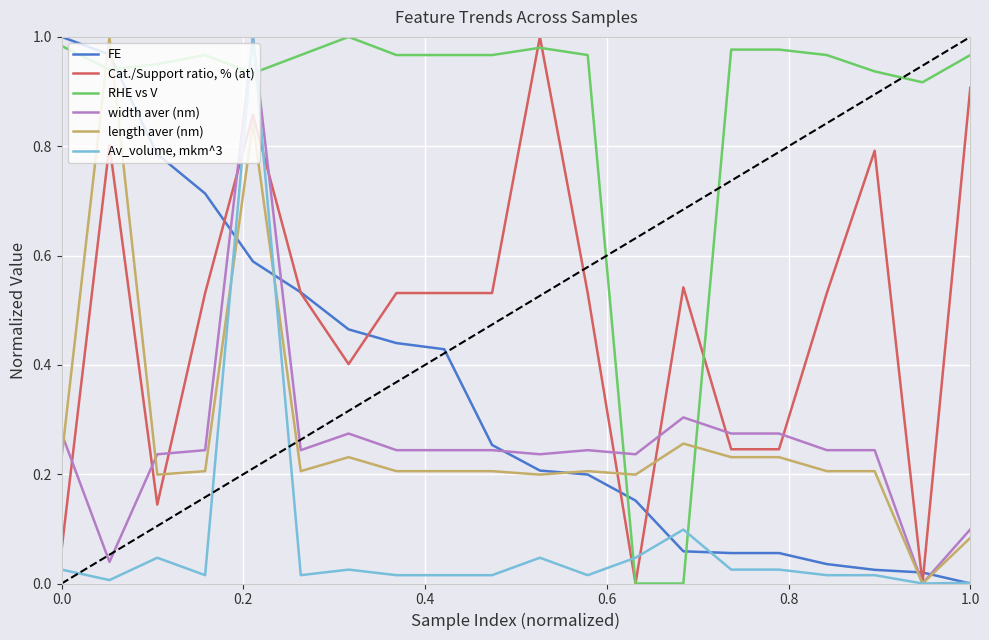

How many times do RHE vs V and Av_volume, mkm^3 cross each other?

4